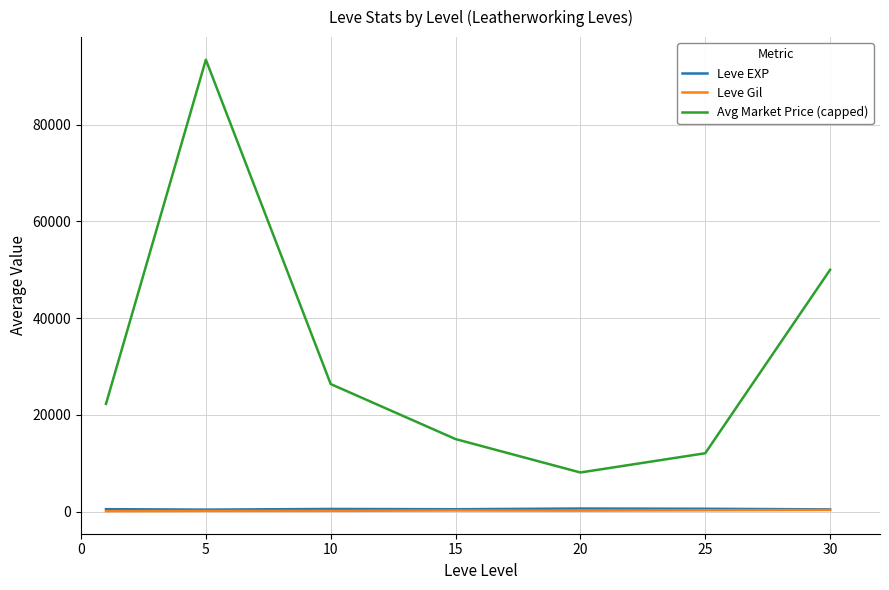

How many lines are shown in the chart?

3